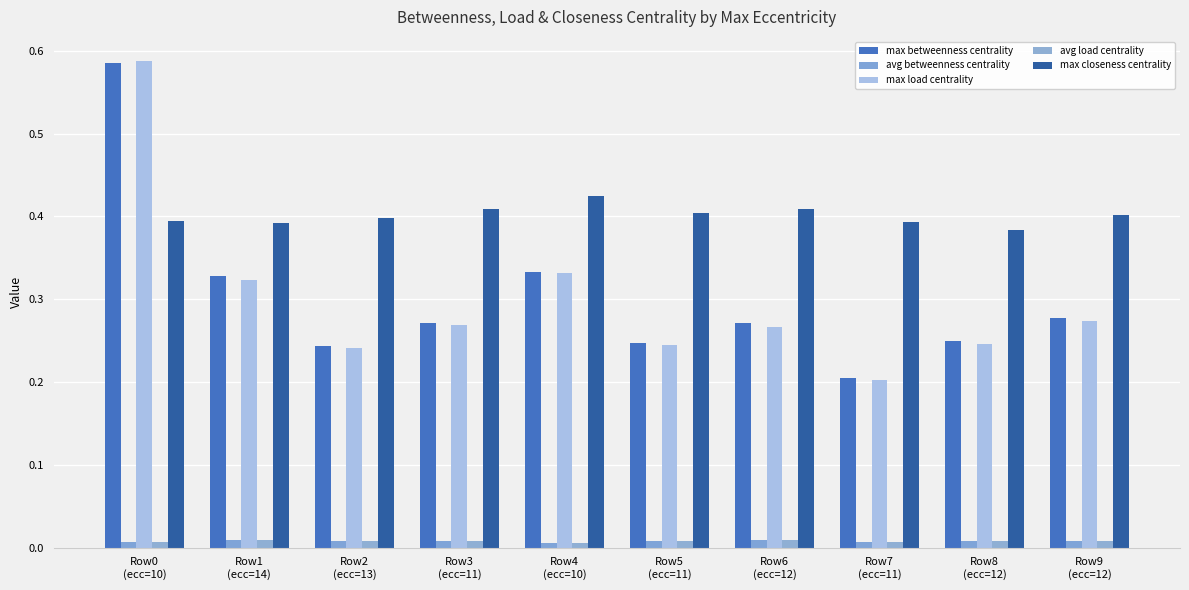

Are the bars horizontal?

No